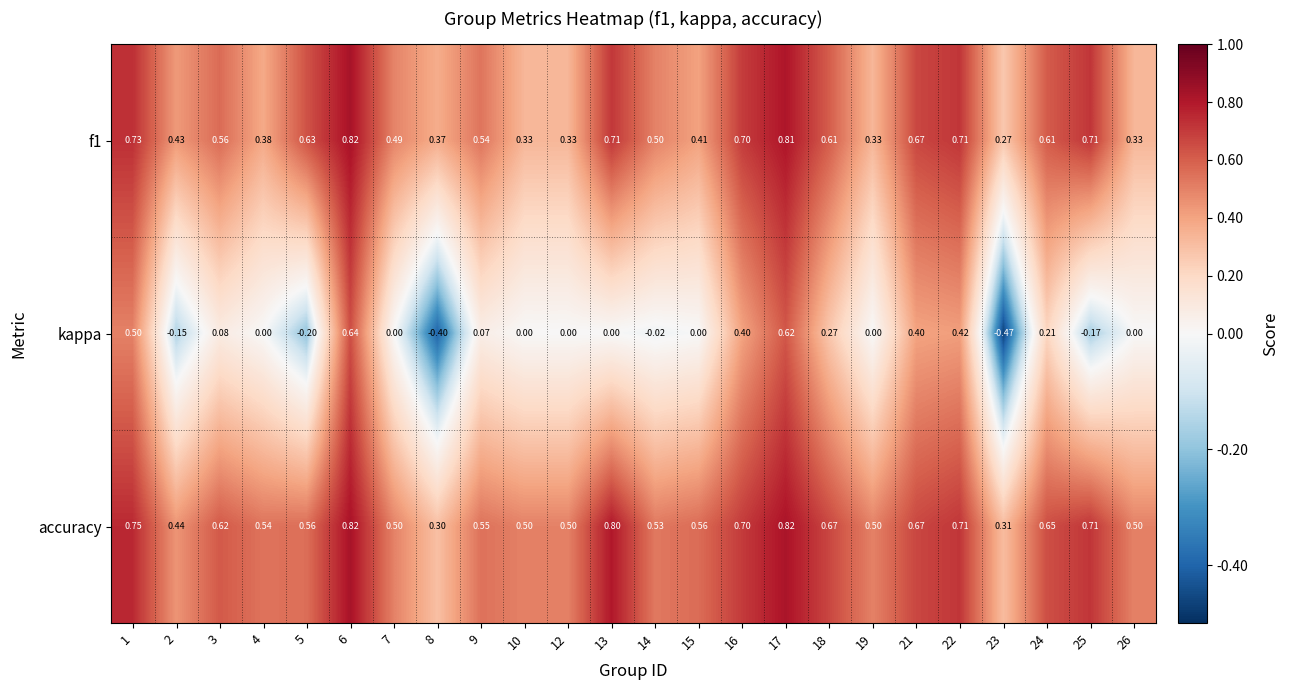

Which series has the largest range (max minus min)?

kappa